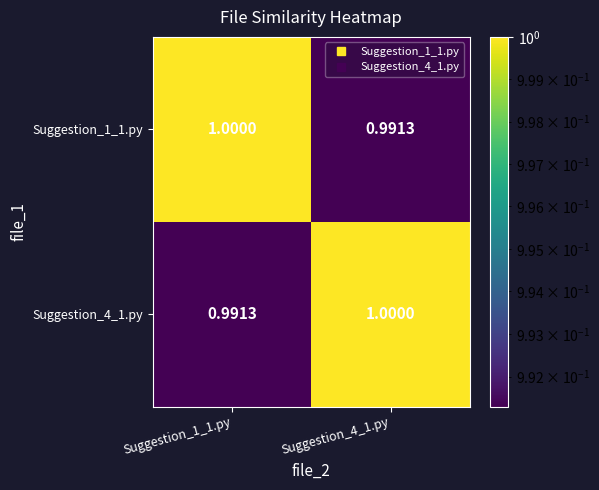

Which series has the largest total across all categories?

Suggestion_1_1.py